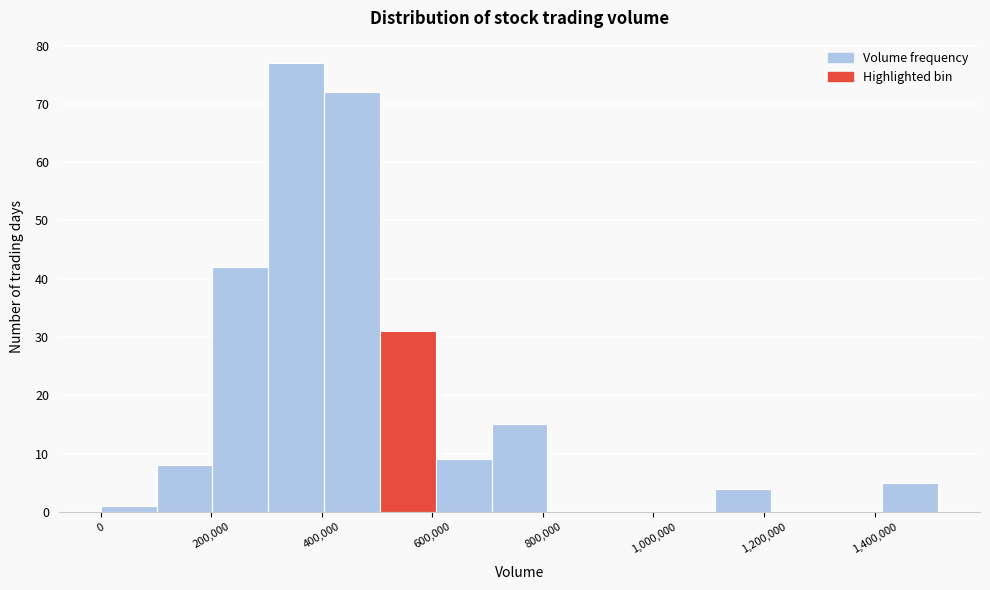

Reading left to right, transcribe this chart: for each bar, give the range it covers on the x-axis and its height. Neither the bar edges nor the heights are printed on the chart, so give them approximately, as read against the axes.

0 to 100000: 1
100000 to 200000: 8
200000 to 300000: 42
300000 to 400000: 77
400000 to 500000: 72
500000 to 600000: 31
600000 to 700000: 9
700000 to 800000: 15
800000 to 900000: 0
900000 to 1000000: 0
1000000 to 1120000: 0
1120000 to 1220000: 4
1220000 to 1320000: 0
1320000 to 1420000: 0
1420000 to 1520000: 5